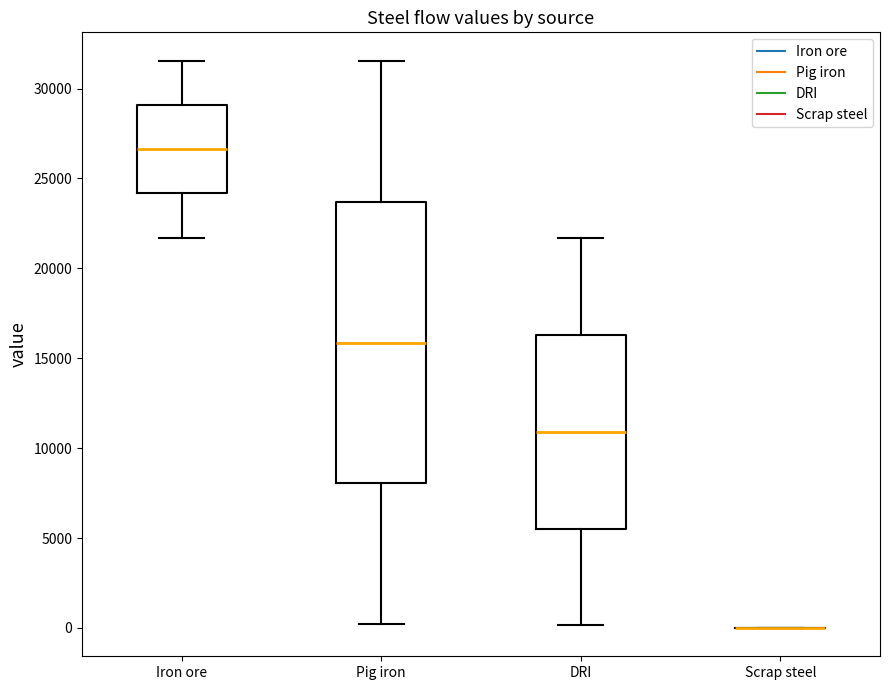

Reading left to right, transcribe this box plot: for each box, give where its median line is, the range the box spans, and where its two whiskers end, as read against the y-axis. The values are not printed on the chart, so give them approximately, as read against the axis.

Iron ore: median 26500, box 24000 to 29000, whiskers 21500 to 31500
Pig iron: median 16000, box 8000 to 23500, whiskers 0 to 31500
DRI: median 11000, box 5500 to 16500, whiskers 0 to 21500
Scrap steel: box collapsed to a line at 0, whiskers 0 to 0